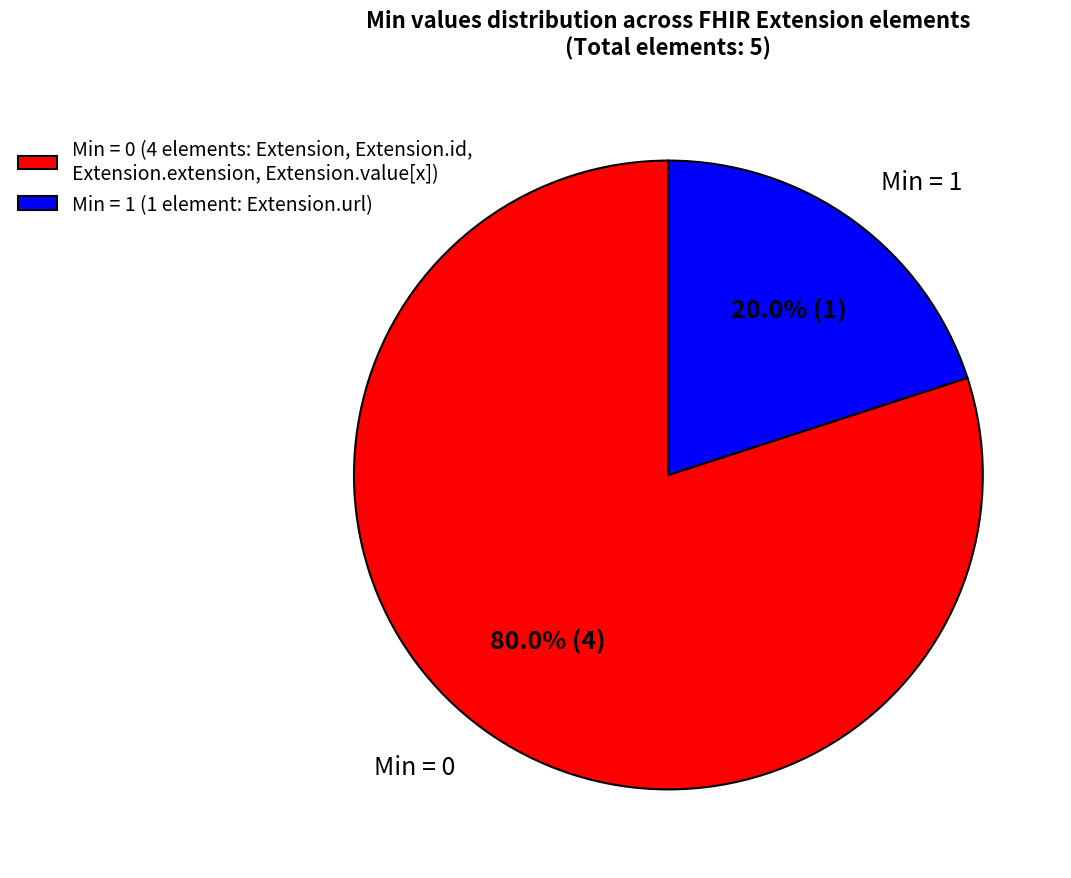

To the nearest percent, what is the difference between the largest and smallest slice percentages?

60%